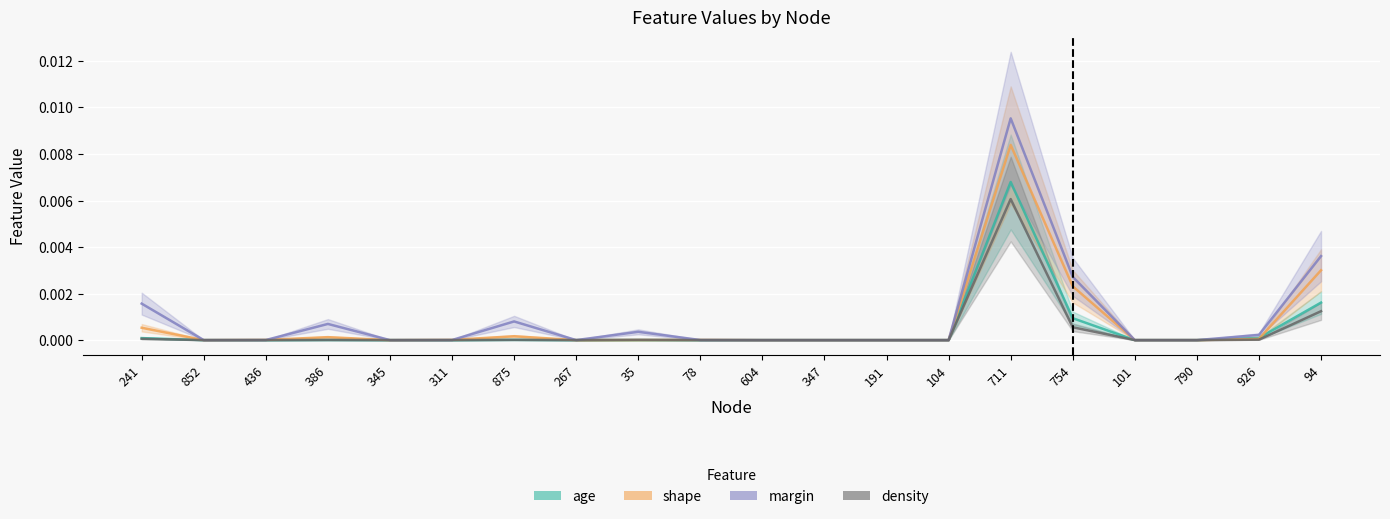

True or false: density and margin cross at least once.

False